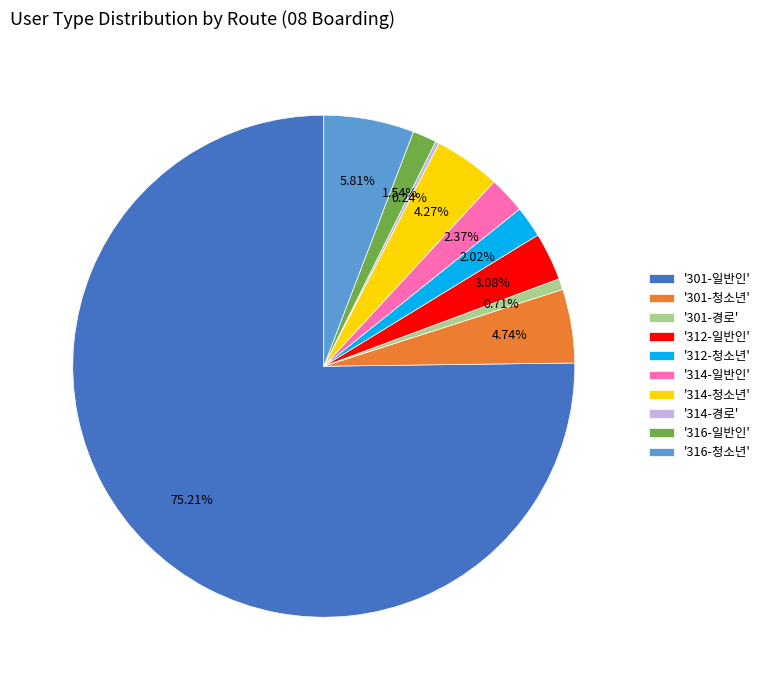

Do '301-일반인' and '314-청소년' together represent more than half of the pie?

Yes